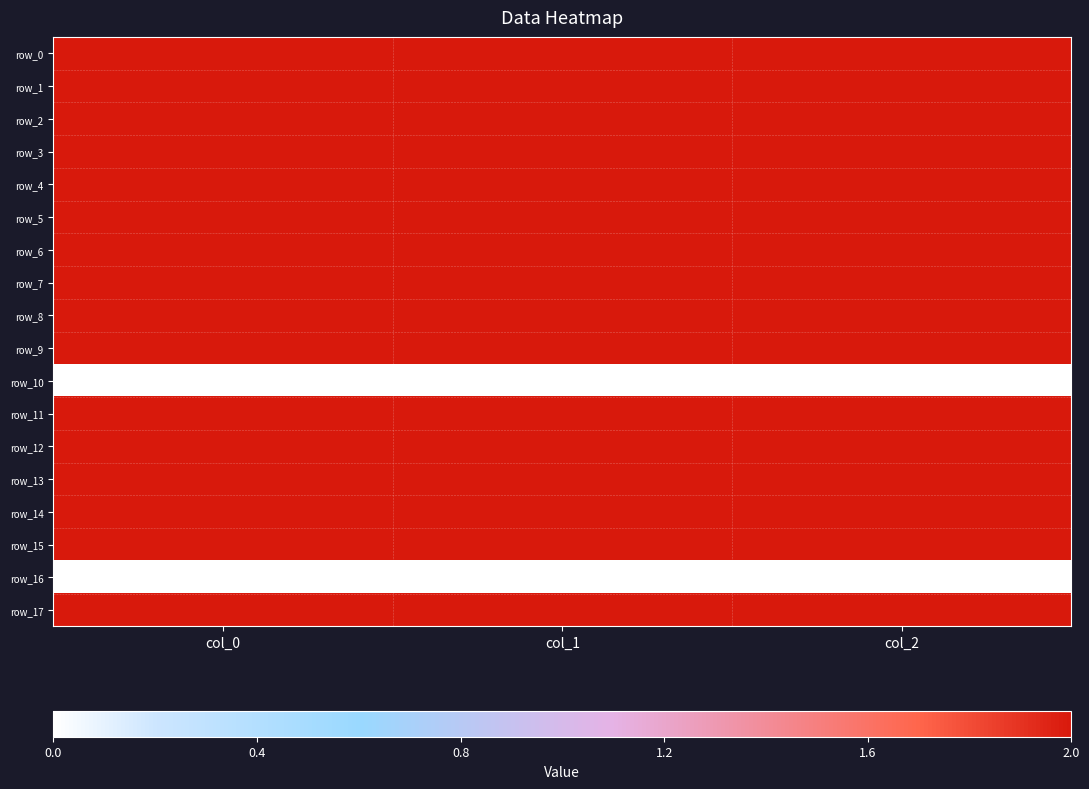

The row_5 series shows 3.0 at col_2. True or false?

False